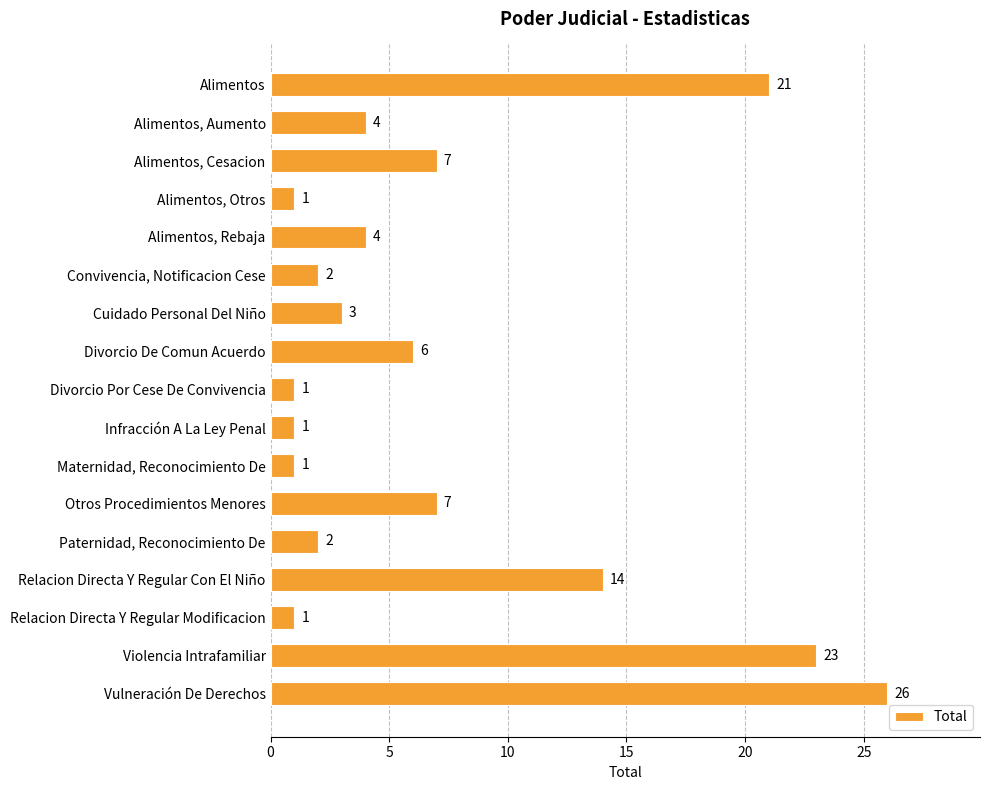

The value at Alimentos, Cesacion is 10. True or false?

False